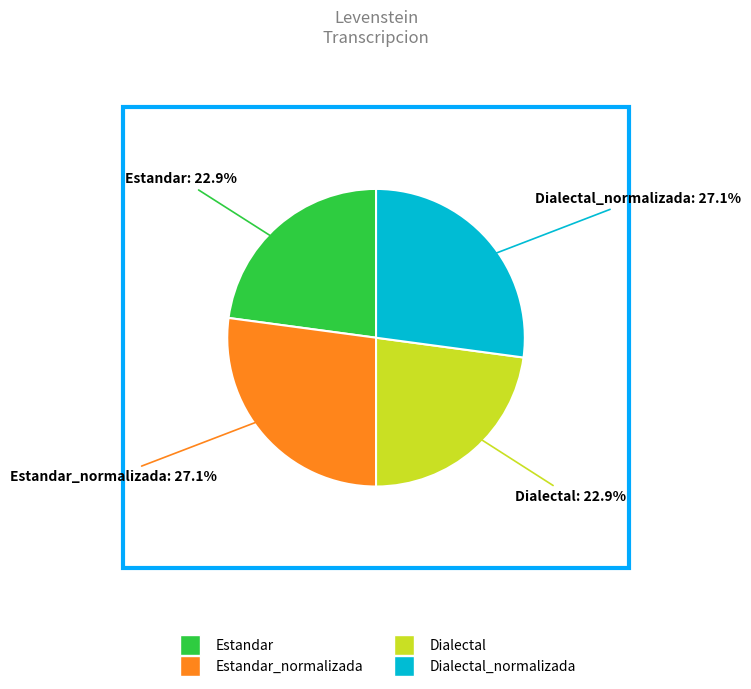

To the nearest percent, what is the average slice percentage?

25%